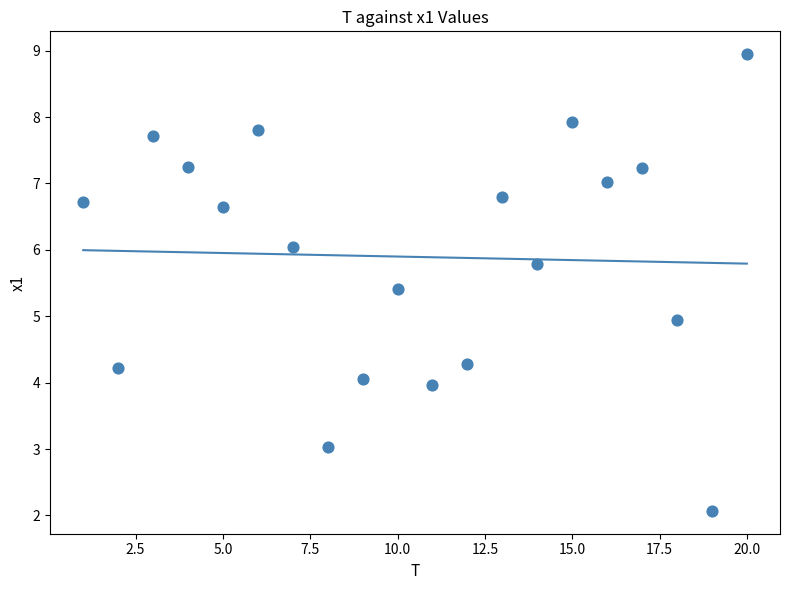

What is the range of Y values (max minus min)?

6.9